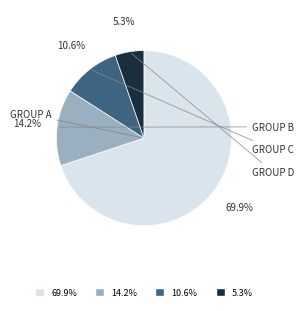

Is there a majority slice in this chart?

Yes